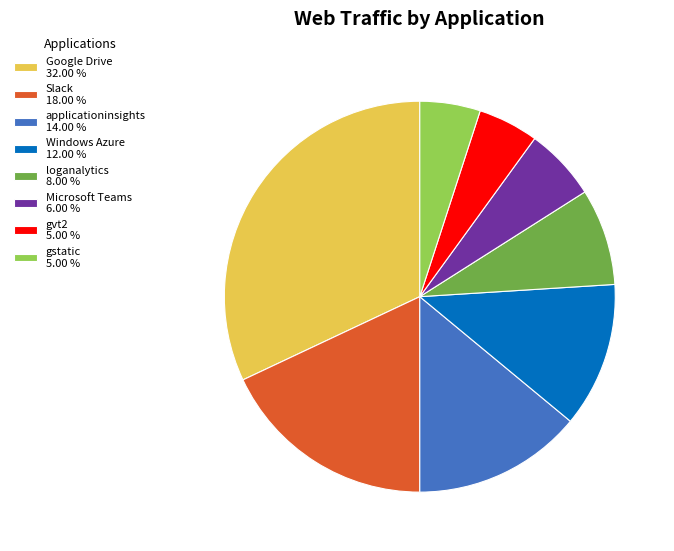

What is the ratio of the value at gstatic to the value at gvt2?

1.0